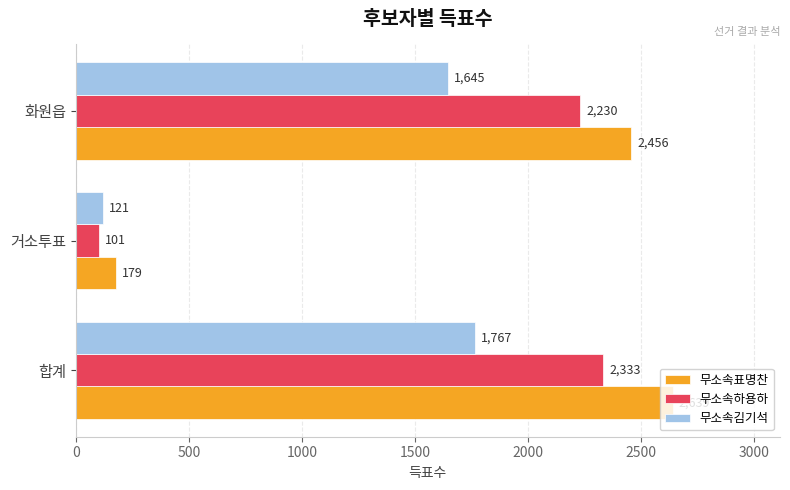

What is the greatest value displayed?

2639